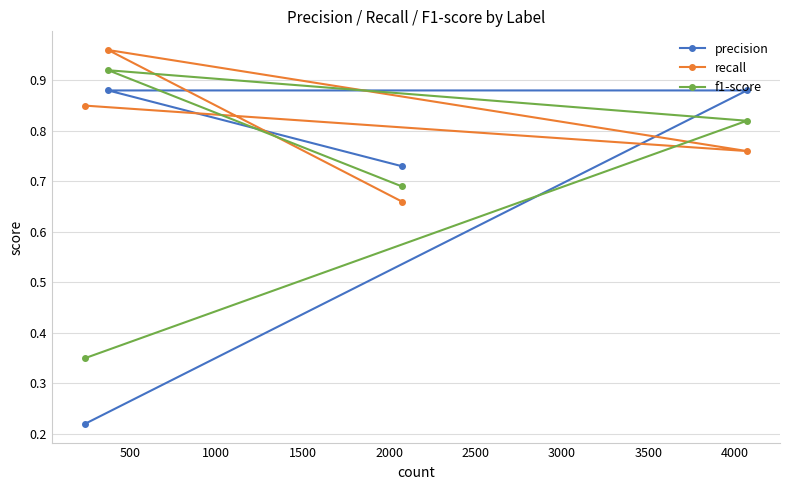

What is the sum of all f1-score values?

2.8